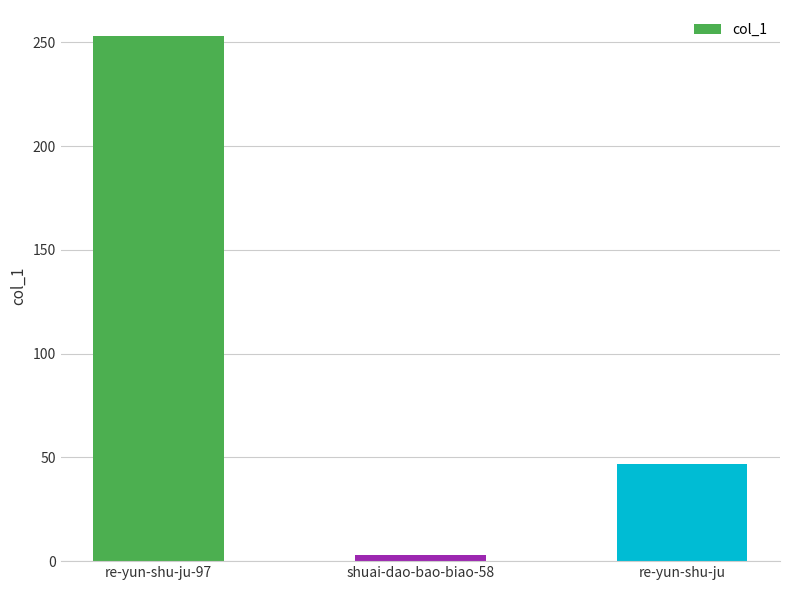

Are the bars grouped side by side (vs. stacked)?

No